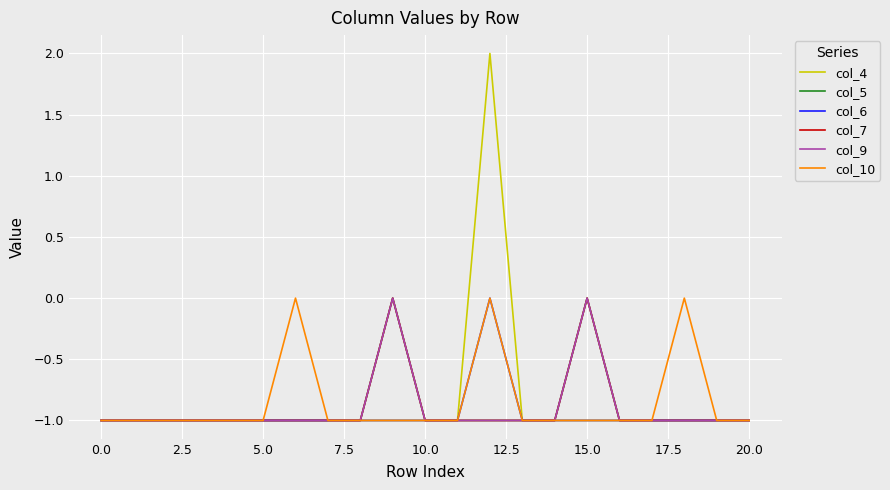

Does the chart have visible grid lines?

Yes